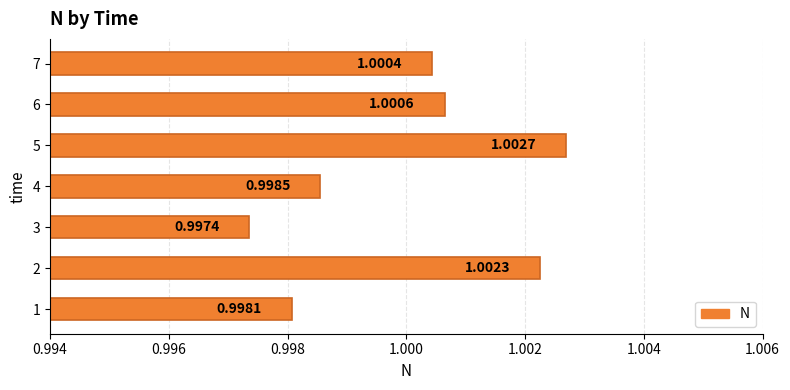

Rank the categories by value from highest to lowest.

5, 2, 6, 7, 4, 1, 3